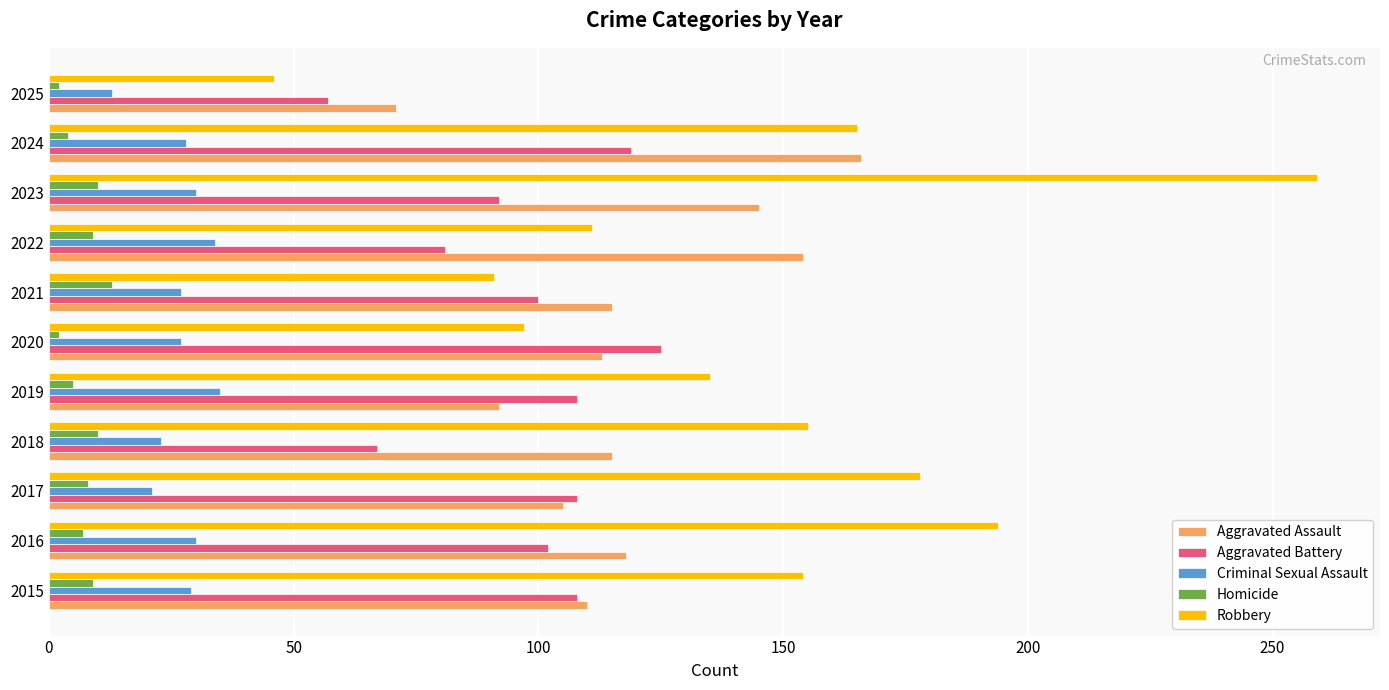

What is the spread (max minus min) of values at 2021?

102